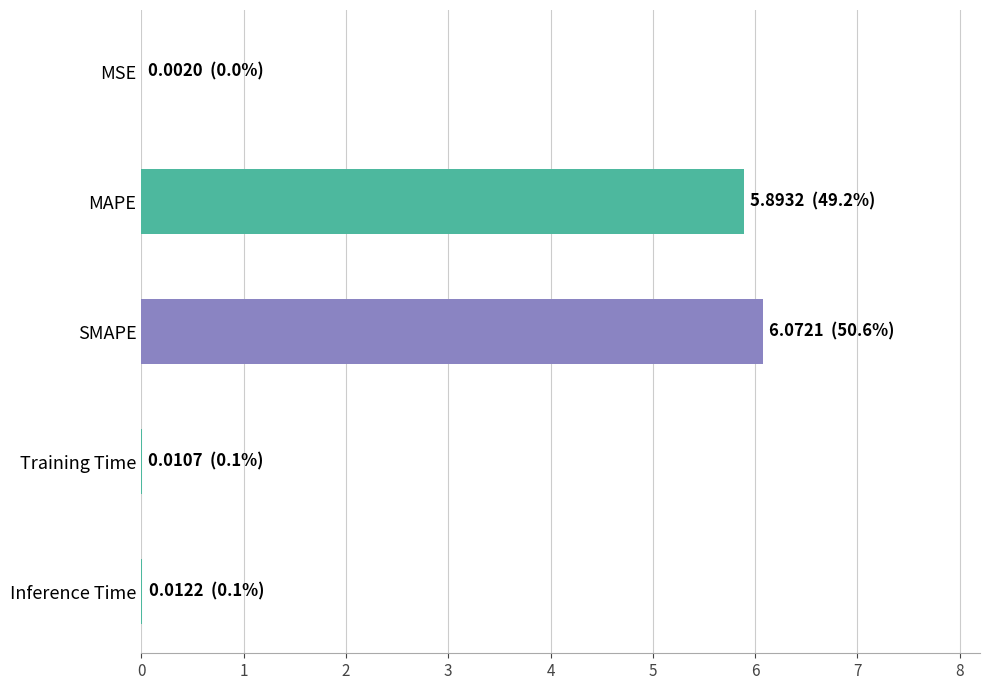

Does the chart contain stacked bars?

No